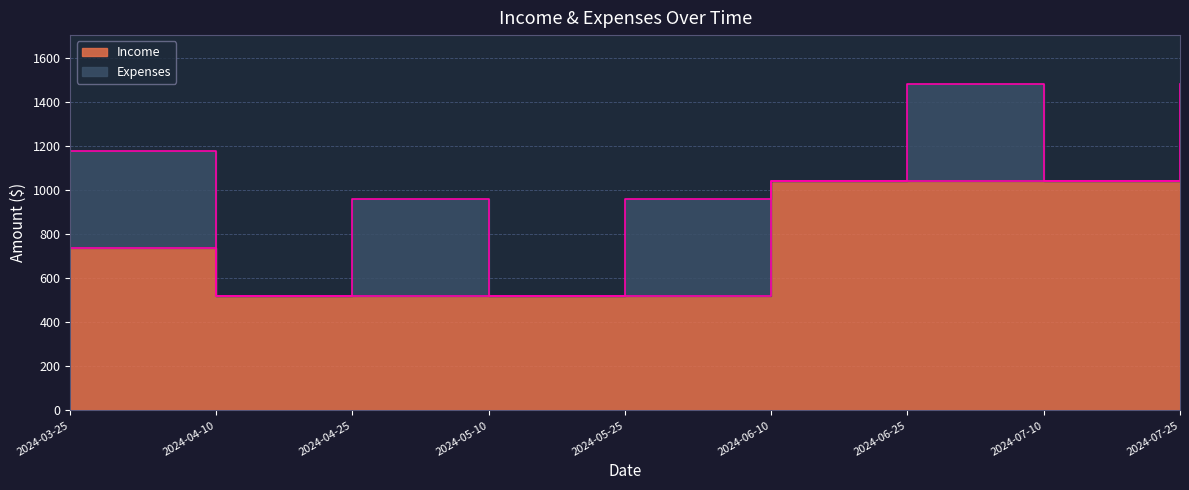

How many values are between 520 and 1040?

9